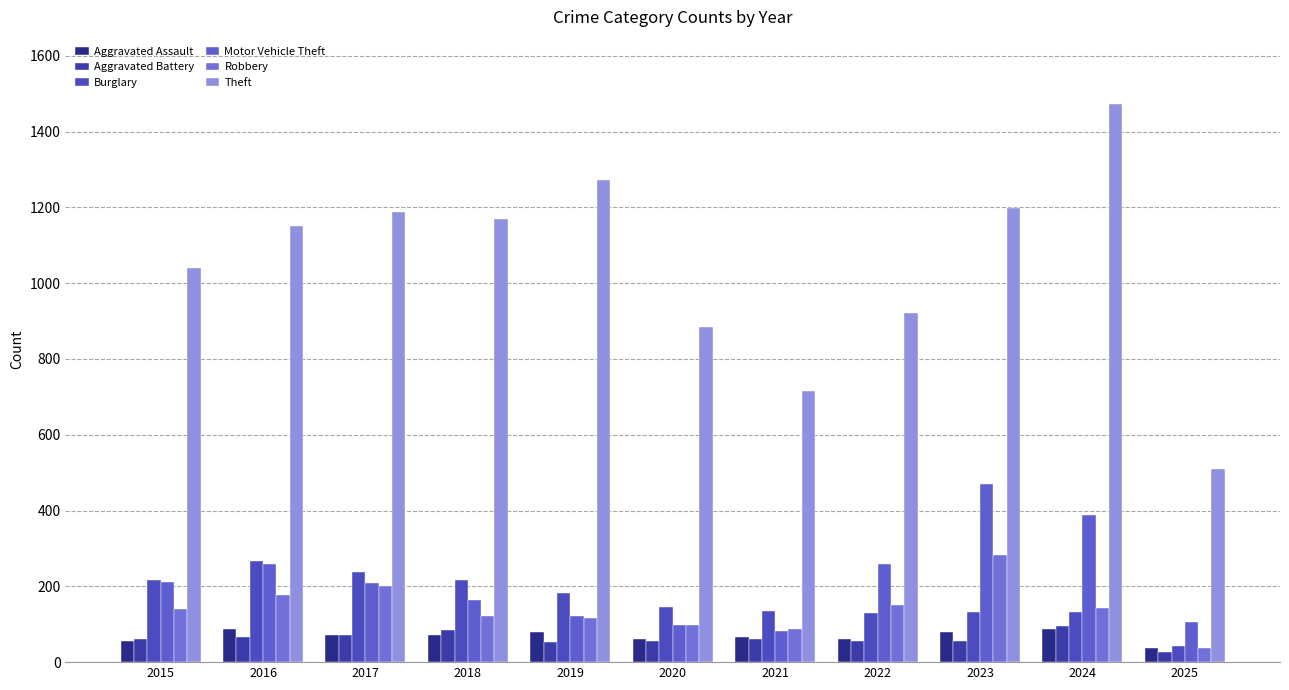

The value of Motor Vehicle Theft at 2024 is 387. True or false?

True